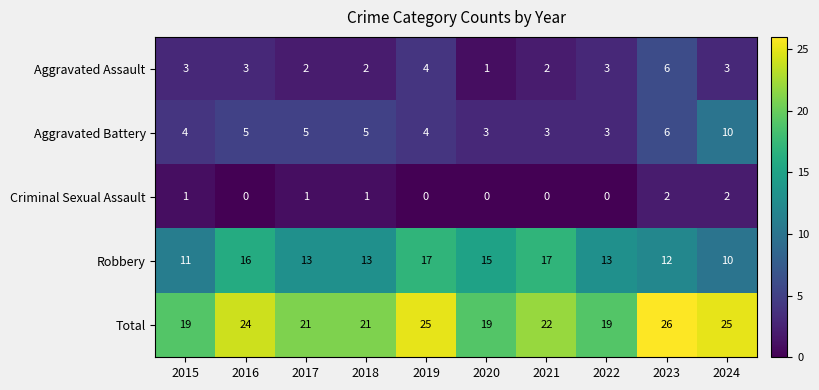

How many series are shown in this chart?

5